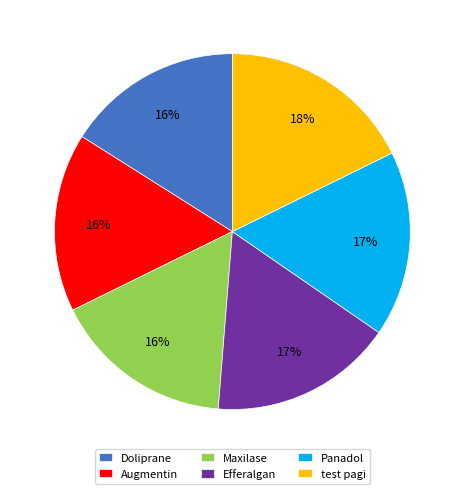

Count the number of slices in the pie.

6